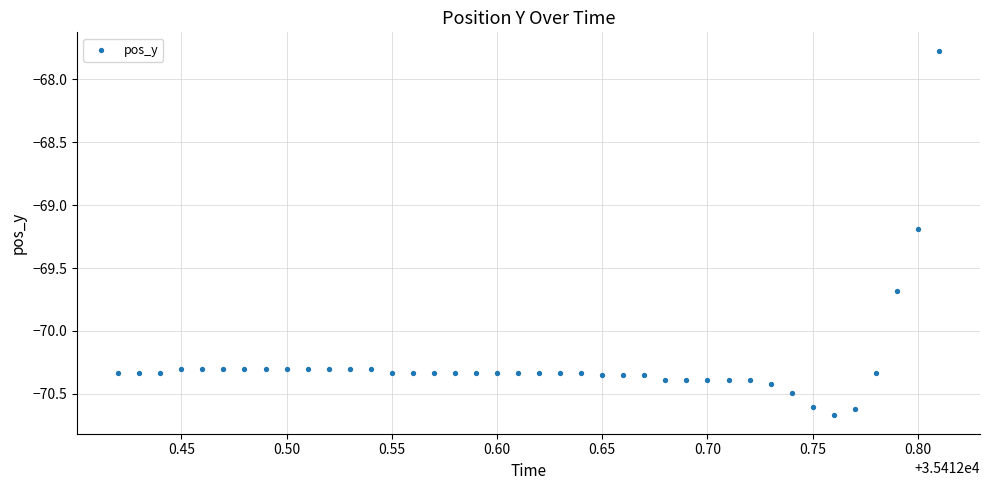

What Y value in the scatter plot is closest to -69?

-69.2